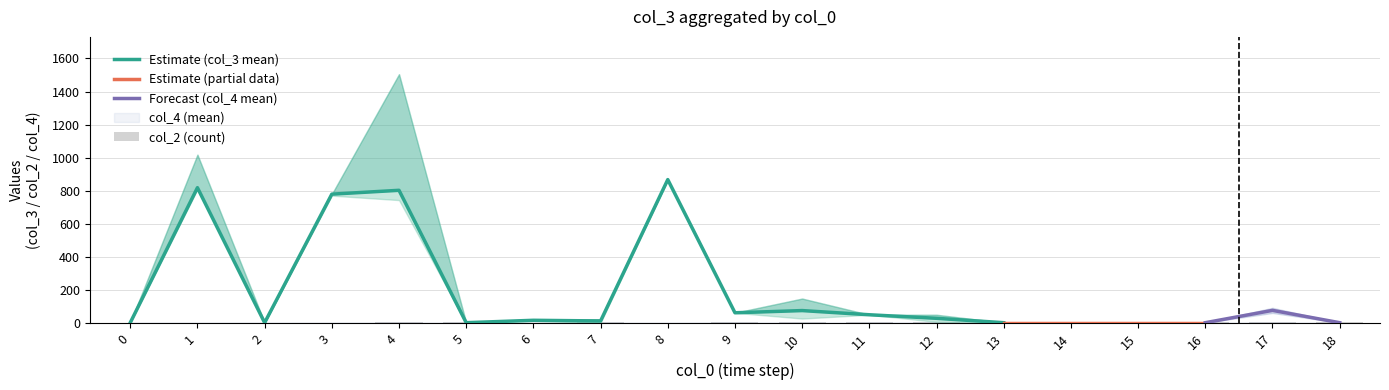

Where does the col_3_upper series first go above 22?

1